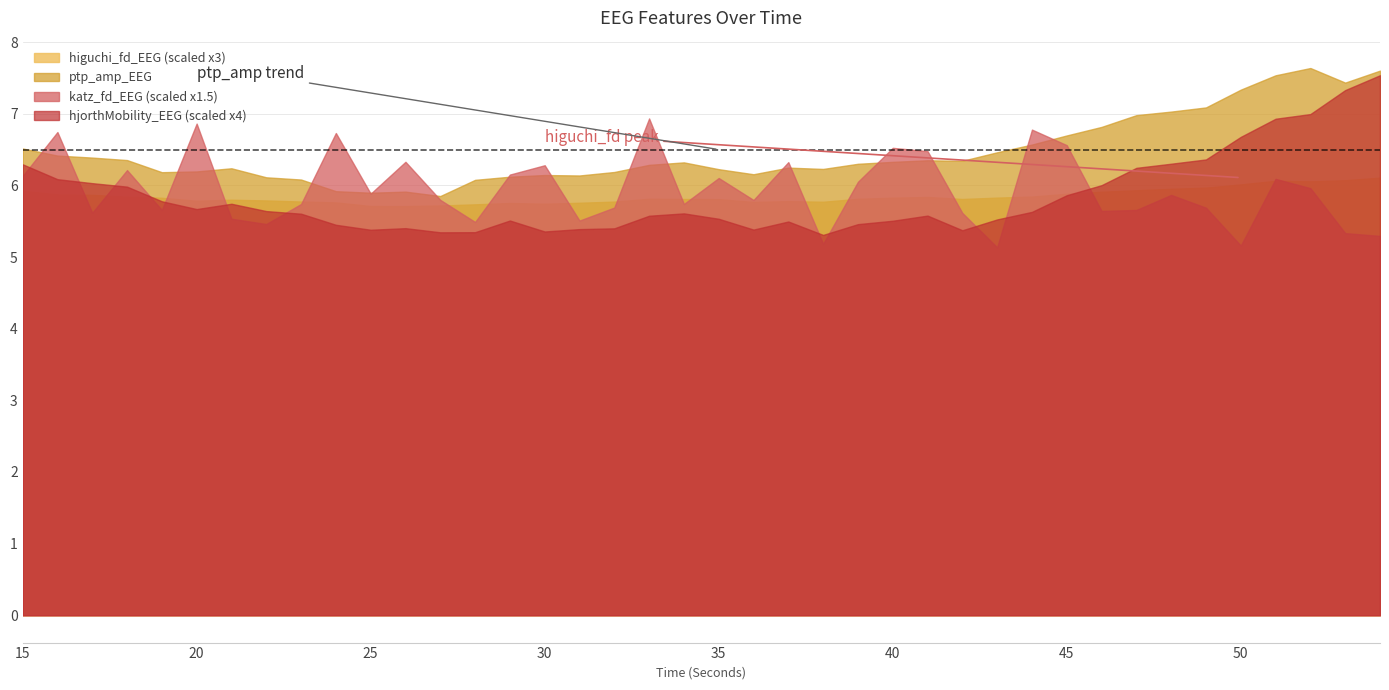

The value of higuchi_fd_EEG at 17 is 2.0. True or false?

True